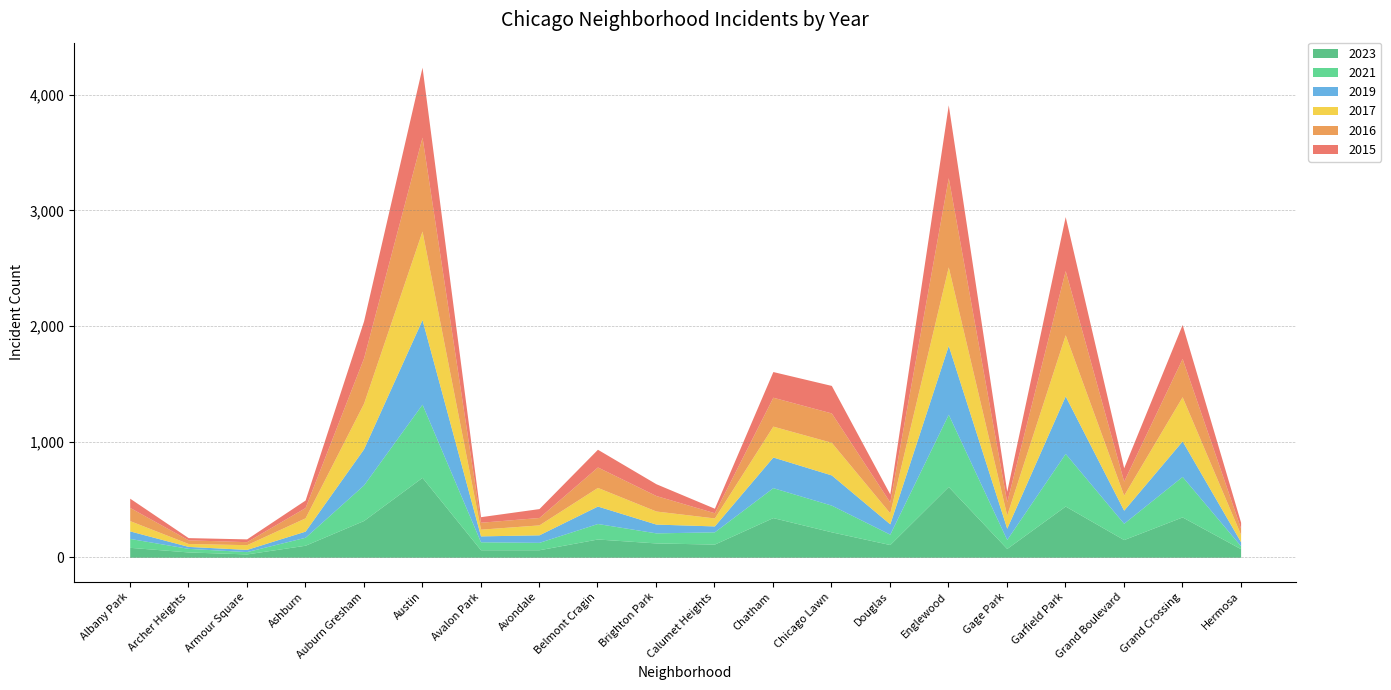

True or false: 2019 and 2017 cross at least once.

False